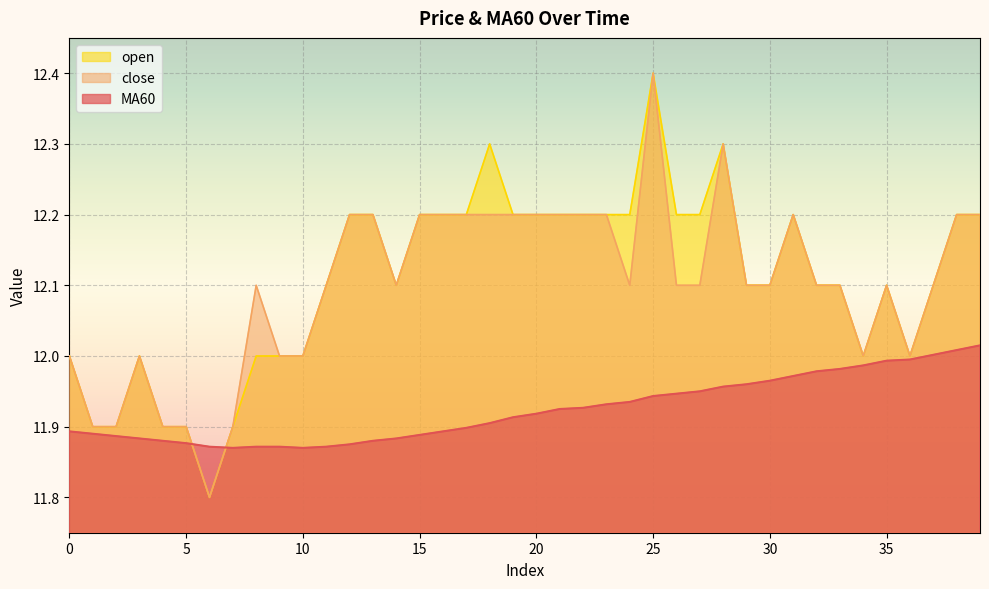

The open series shows 12.2 at 20. True or false?

True